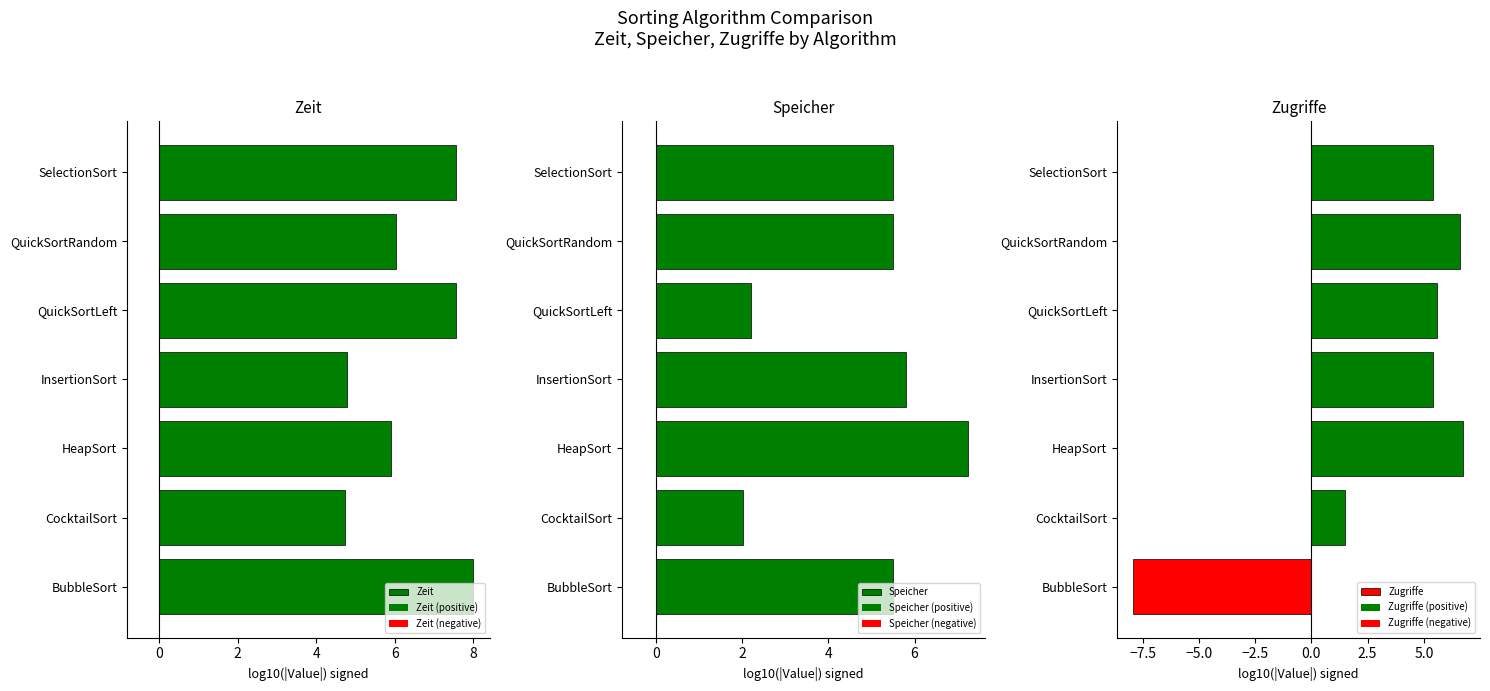

What is the value of the Zeit bar at the 7th from the left?

7.5